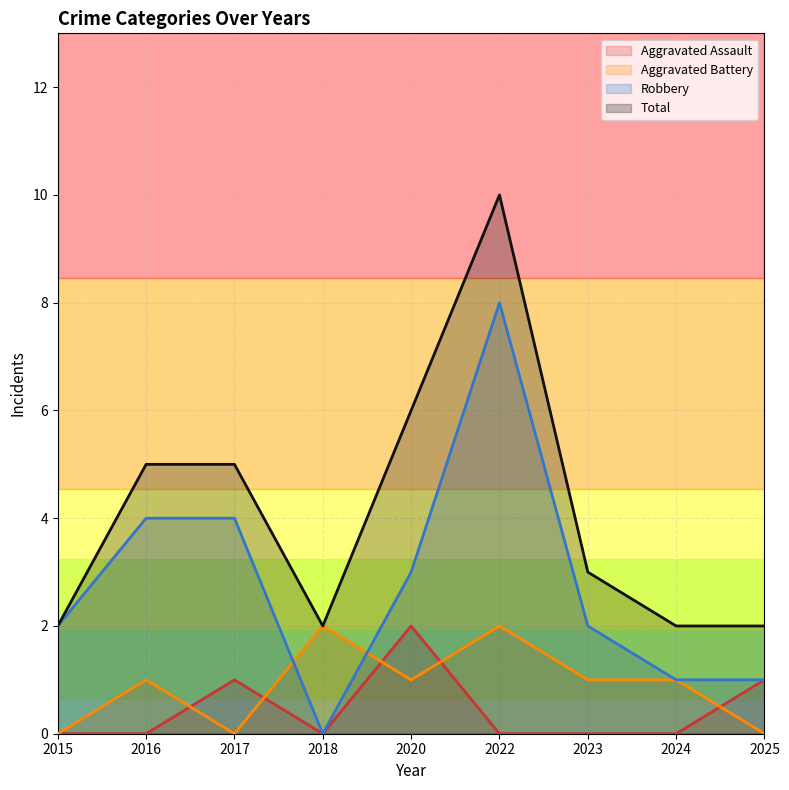

Reading left to right, list all the values displayed in this chart.

Aggravated Assault: 2015=0	2016=0	2017=1	2018=0	2020=2	2022=0	2023=0	2024=0	2025=1
Aggravated Battery: 2015=0	2016=1	2017=0	2018=2	2020=1	2022=2	2023=1	2024=1	2025=0
Robbery: 2015=2	2016=4	2017=4	2018=0	2020=3	2022=8	2023=2	2024=1	2025=1
Total: 2015=2	2016=5	2017=5	2018=2	2020=6	2022=10	2023=3	2024=2	2025=2